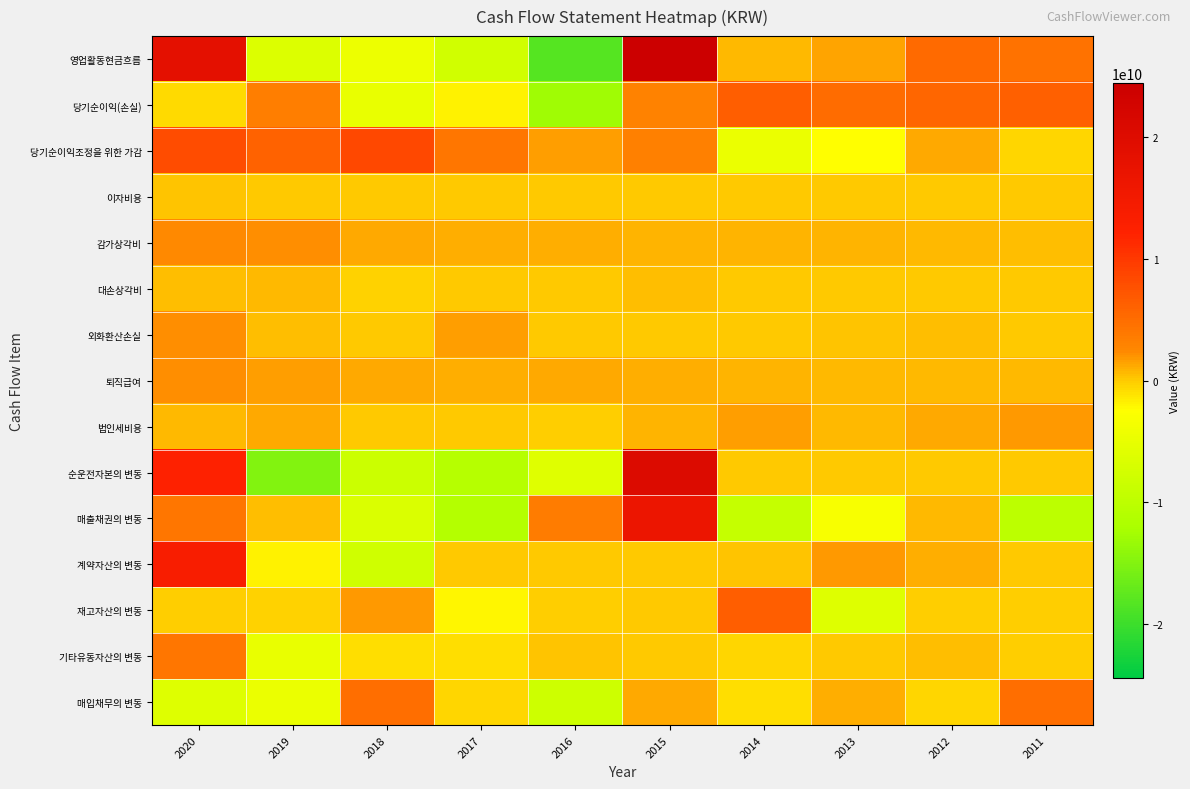

Reading left to right, extract all data points from this chart.

영업활동현금흐름: 2020=18672965862	2019=-6469653238	2018=-4425233301	2017=-7715169073	2016=-18252556311	2015=24421925927	2014=624471828	2013=1368892512	2012=5157946045	2011=4528210148
당기순이익(손실): 2020=-636365811	2019=3399327157	2018=-4875831480	2017=-1832609374	2016=-12933415245	2015=3027018981	2014=6375091846	2013=5008407356	2012=5637979049	2011=6200144039
당기순이익조정을 위한 가감: 2020=8063528845	2019=5966168034	2018=8522270575	2017=4152510156	2016=1544032973	2015=3123503357	2014=-4741000624	2013=-2391920837	2012=1151603283	2011=-388573692
이자비용: 2020=349597036	2019=37232636	2018=231448	2017=31290535	2016=15196734	2015=74781443	2014=111118459	2013=94409816	2012=117920132	2011=100146773
감가상각비: 2020=2387216233	2019=2138384563	2018=1276098167	2017=1126499490	2016=1011653644	2015=952260165	2014=925277392	2013=819284053	2012=662594312	2011=493008285
대손상각비: 2020=477738167	2019=668771400	2018=-249496500	2017=11151870	2016=172593750	2015=413748422	2014=0	2013=0	2012=1213250	2011=0
외화환산손실: 2020=2153791492	2019=565016908	2018=104476716	2017=1704276731	2016=16398927	2015=45764052	2014=174572463	2013=319412563	2012=480566947	2011=11006762
퇴직급여: 2020=2182343317	2019=1643690696	2018=1216816204	2017=1101771352	2016=1215718629	2015=1066414689	2014=857950118	2013=676015148	2012=666168716	2011=628333771
법인세비용: 2020=677422740	2019=1185085318	2018=135801537	2017=151562584	2016=-169889274	2015=788015847	2014=1562678612	2013=699249629	2012=1266704434	2011=1723912391
순운전자본의 변동: 2020=12319681603	2019=-14953212548	2018=-8265820710	2017=-10754754598	2016=-6015085709	2015=20405098700	2014=0	2013=0	2012=0	2011=0
매출채권의 변동: 2020=4117903477	2019=515992783	2018=-6667191703	2017=-11011916036	2016=3576827064	2015=16416996217	2014=-9072166841	2013=-3222511752	2012=732485156	2011=-10032407301
계약자산의 변동: 2020=13640354395	2019=-1897336923	2018=-7858515153	2017=0	2016=0	2015=0	2014=350000000	2013=1836483661	2012=977592000	2011=0
재고자산의 변동: 2020=-71636639	2019=-227851303	2018=1876792934	2017=-1984817484	2016=-143168681	2015=158050808	2014=6456961653	2013=-6188790849	2012=-67773264	2011=-57410737
기타유동자산의 변동: 2020=4104894631	2019=-4784105156	2018=-825668957	2017=-775128644	2016=335998101	2015=180879555	2014=-412823448	2013=176947977	2012=431121402	2011=-143525954
매입채무의 변동: 2020=-6191829571	2019=-4674525514	2018=4863383246	2017=-456428097	2016=-8092224863	2015=1166525710	2014=-902637404	2013=981400469	2012=-431343446	2011=4826416977